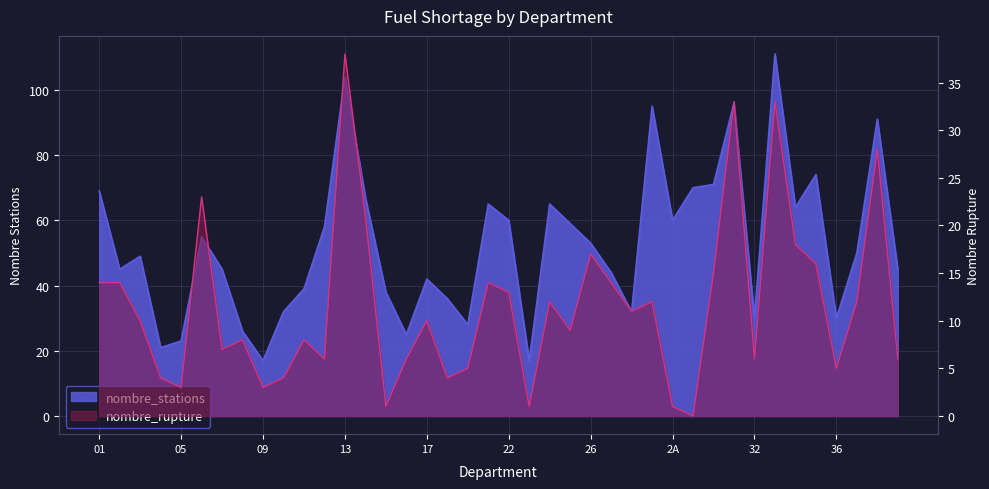

The value of nombre_stations at 36 is 15. True or false?

False